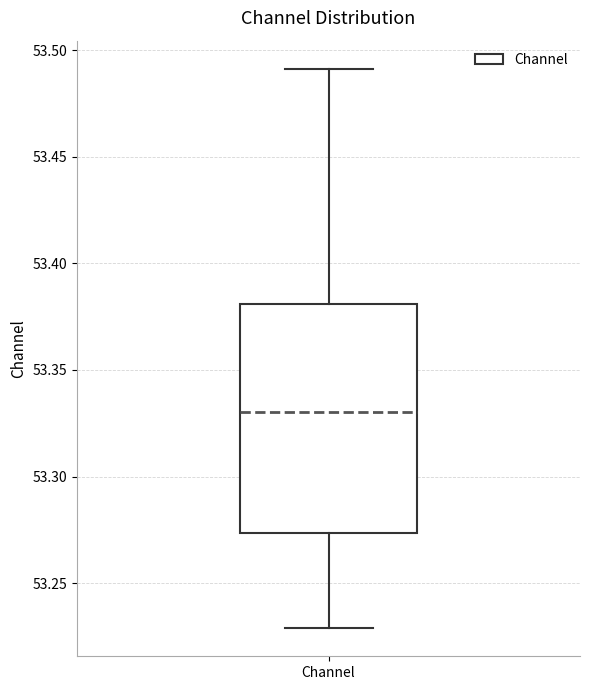

Where is the upper edge of the box for Channel on the y-axis? The values are not printed on the chart, so give them approximately, as read against the axis.

53.380